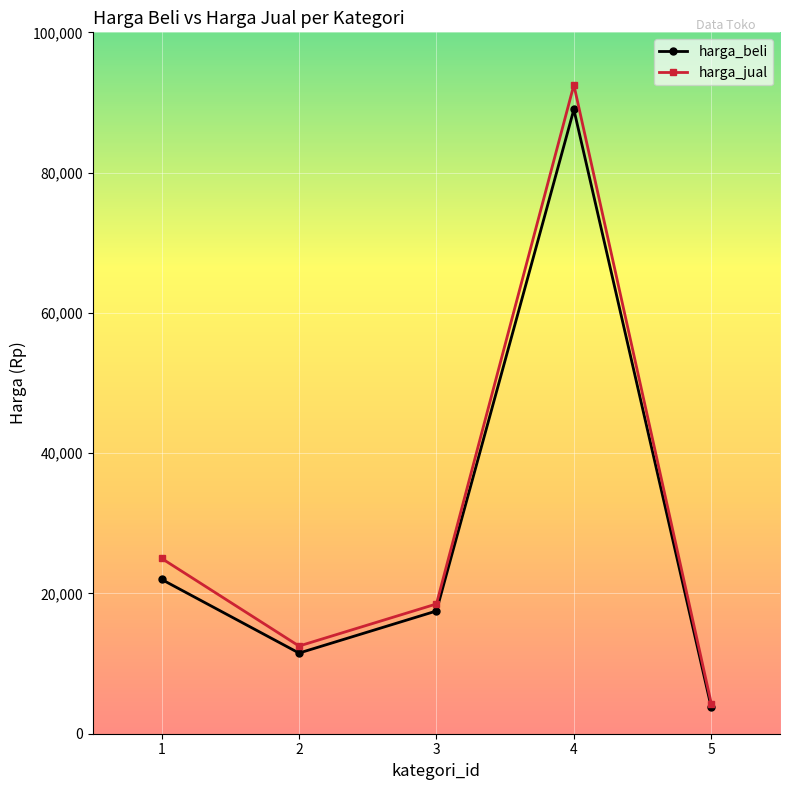

The value of harga_jual at 3 is 31998. True or false?

False